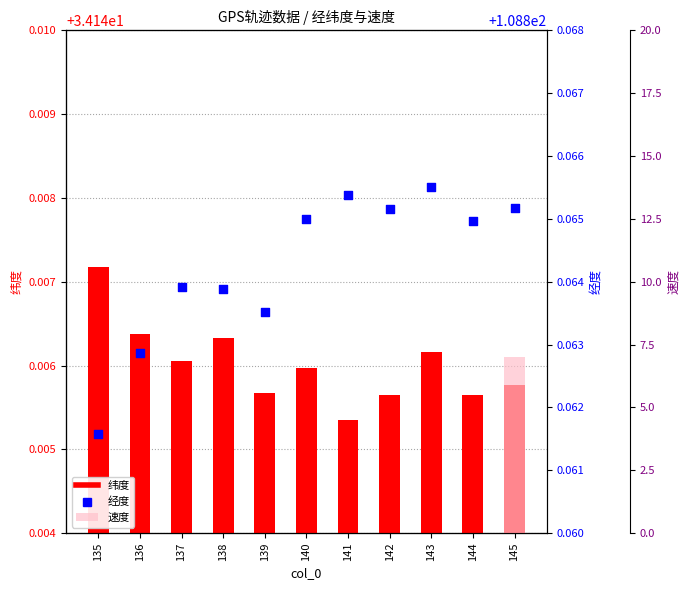

At how many categories does at least one series exceed 51?

11